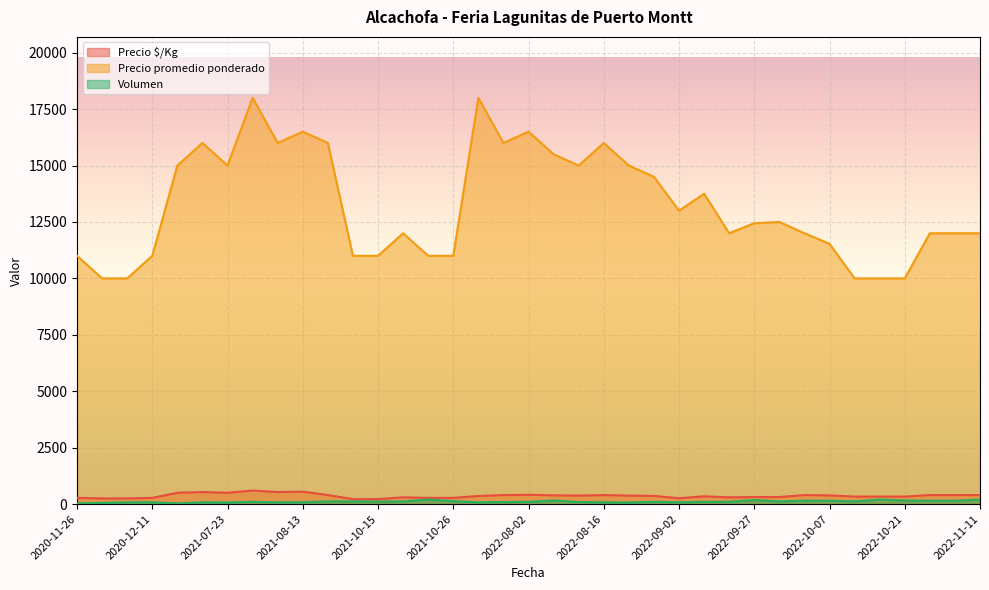

Reading left to right, extract all data points from this chart.

Precio $/Kg: 2022-10-14=333	2022-08-16=400	2021-07-30=600	2022-11-08=400	2021-10-26=275	2022-10-04=400	2022-09-06=344	2022-10-25=400	2021-08-13=550	2022-10-07=384	2020-12-11=275	2022-10-11=333	2021-09-07=400	2022-08-05=388	2022-11-11=400	2022-10-21=333	2022-09-23=300	2022-07-29=400	2021-10-15=220	2020-12-01=250	2021-07-13=533	2022-08-30=362	2020-11-26=275	2021-10-19=300	2021-10-12=220	2022-08-02=412	2022-08-09=375	2021-08-10=533	2022-08-26=375	2022-09-27=311	2021-07-09=500	2021-07-23=500	2021-10-22=275	2022-09-28=312	2020-11-27=250	2022-07-15=360	2022-09-02=260
Precio promedio ponderado: 2022-10-14=10000	2022-08-16=16000	2021-07-30=18000	2022-11-08=12000	2021-10-26=11000	2022-10-04=12000	2022-09-06=13750	2022-10-25=12000	2021-08-13=16500	2022-10-07=11533	2020-12-11=11000	2022-10-11=10000	2021-09-07=16000	2022-08-05=15500	2022-11-11=12000	2022-10-21=10000	2022-09-23=12000	2022-07-29=16000	2021-10-15=11000	2020-12-01=10000	2021-07-13=16000	2022-08-30=14500	2020-11-26=11000	2021-10-19=12000	2021-10-12=11000	2022-08-02=16500	2022-08-09=15000	2021-08-10=16000	2022-08-26=15000	2022-09-27=12444	2021-07-09=15000	2021-07-23=15000	2021-10-22=11000	2022-09-28=12500	2020-11-27=10000	2022-07-15=18000	2022-09-02=13000
Volumen: 2022-10-14=200	2022-08-16=80	2021-07-30=100	2022-11-08=150	2021-10-26=130	2022-10-04=150	2022-09-06=100	2022-10-25=150	2021-08-13=80	2022-10-07=150	2020-12-11=80	2022-10-11=120	2021-09-07=120	2022-08-05=160	2022-11-11=200	2022-10-21=160	2022-09-23=100	2022-07-29=90	2021-10-15=110	2020-12-01=80	2021-07-13=80	2022-08-30=100	2020-11-26=30	2021-10-19=120	2021-10-12=120	2022-08-02=100	2022-08-09=90	2021-08-10=80	2022-08-26=70	2022-09-27=180	2021-07-09=30	2021-07-23=70	2021-10-22=200	2022-09-28=120	2020-11-27=50	2022-07-15=80	2022-09-02=80